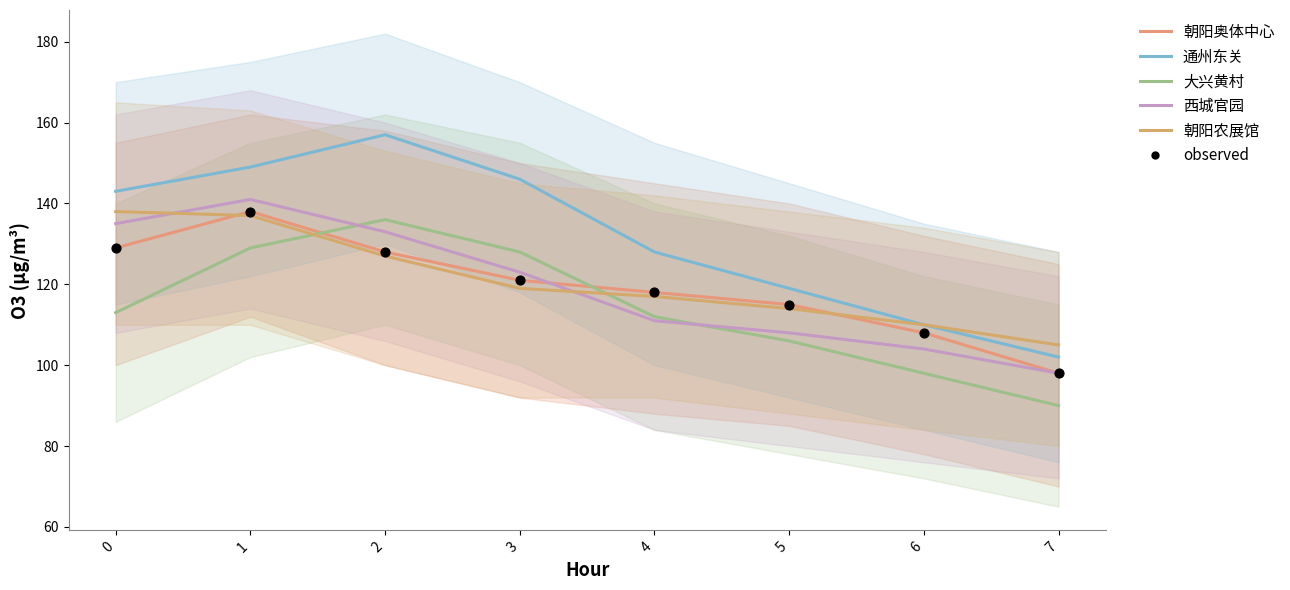

Which series has the widest spread of Y values?

通州东关